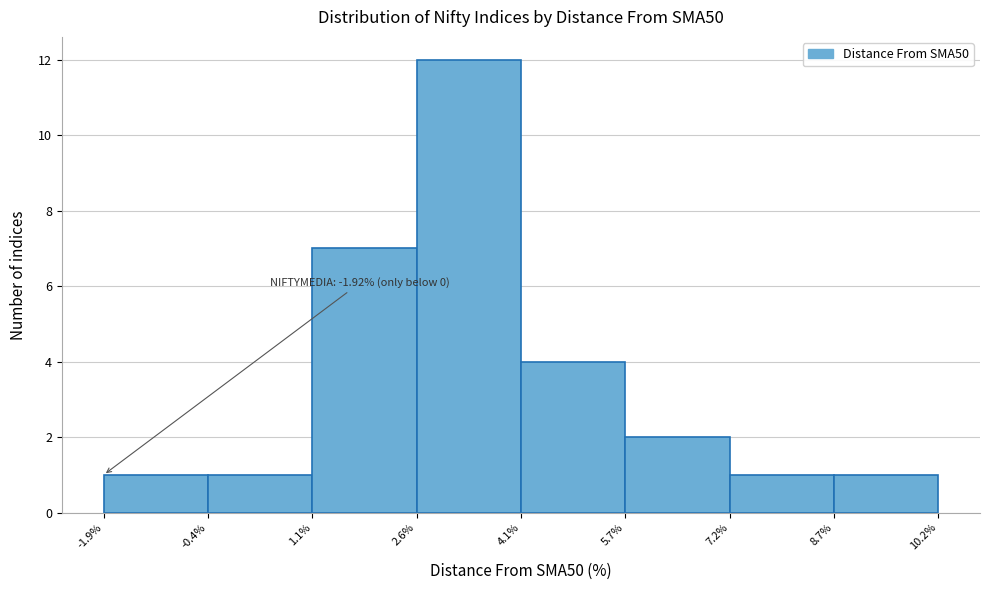

Over which range of the x-axis is the bar tallest?

2.6% to 4.1%